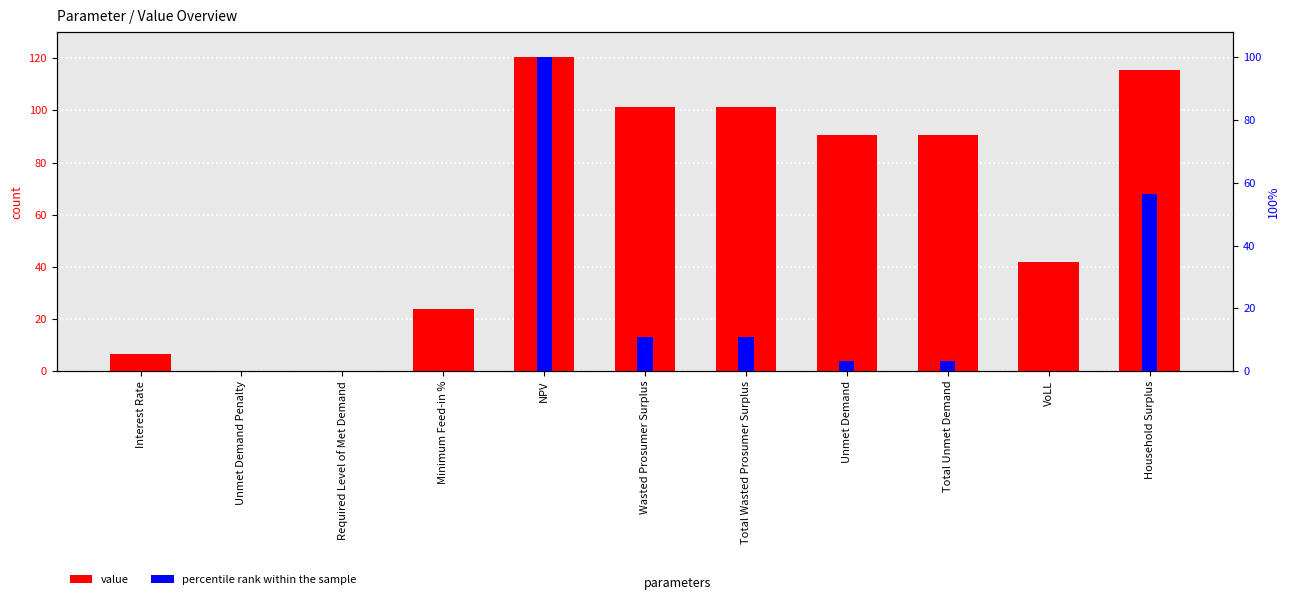

Where is percentile rank within the sample nearest to the value 50?

Household Surplus